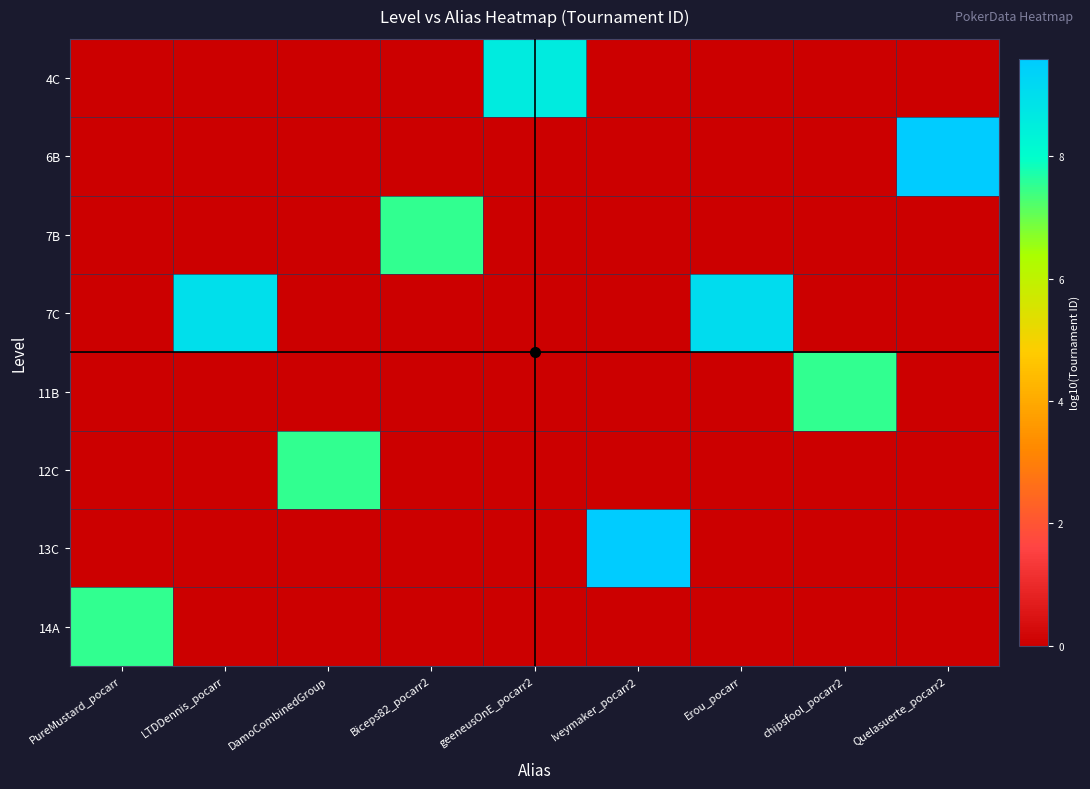

Which category has the lowest value across all series?

PureMustard_pocarr